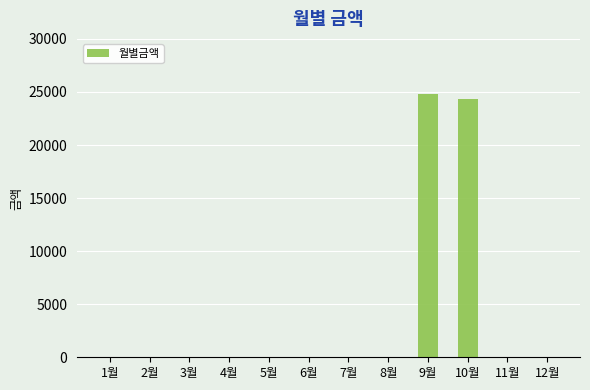

Is it true that the value at 1월 is 0?

True